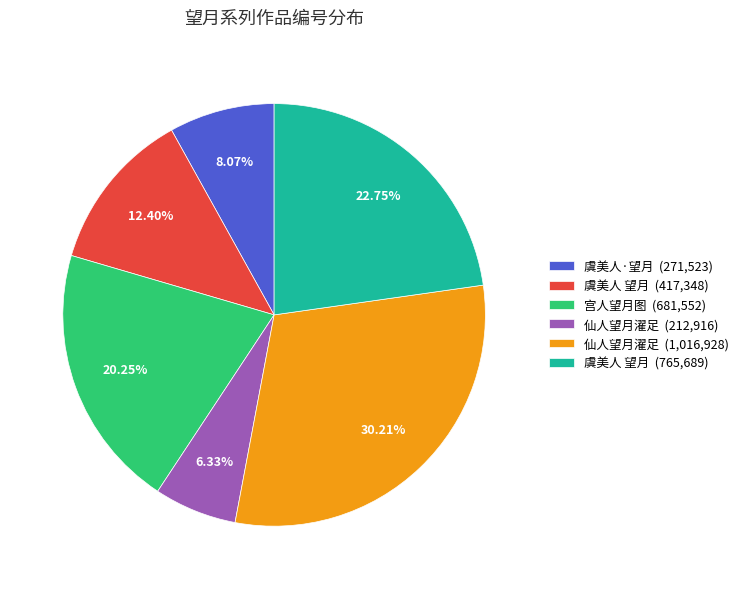

Which slice is the smallest?

仙人望月濯足 (212,916)